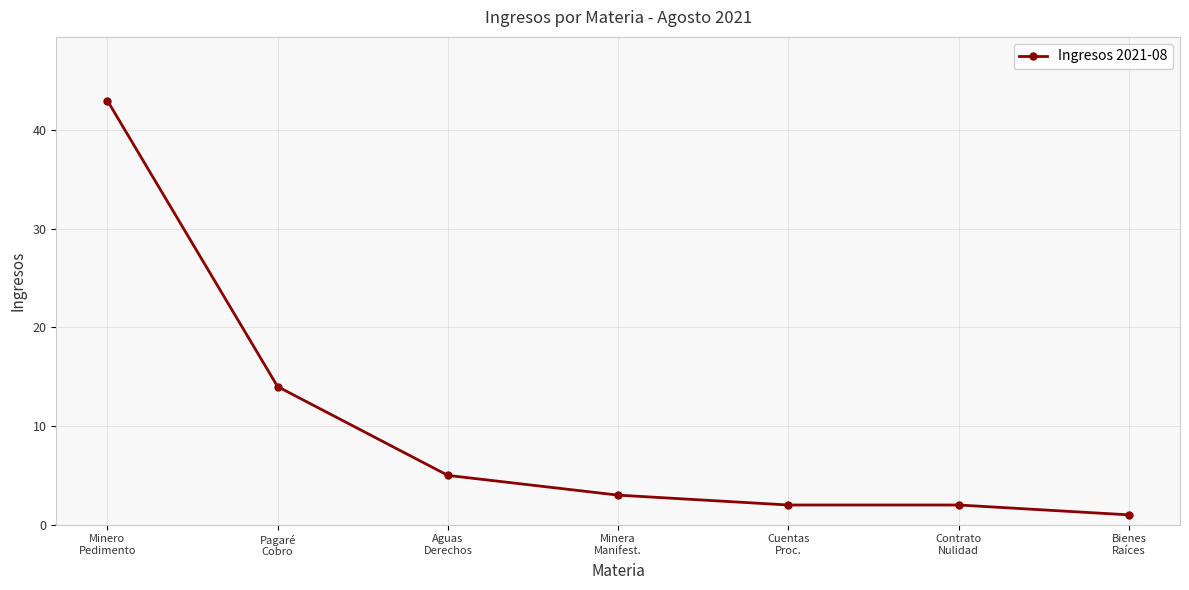

What value does the data have at Minera
Manifest., to the nearest 5?

5